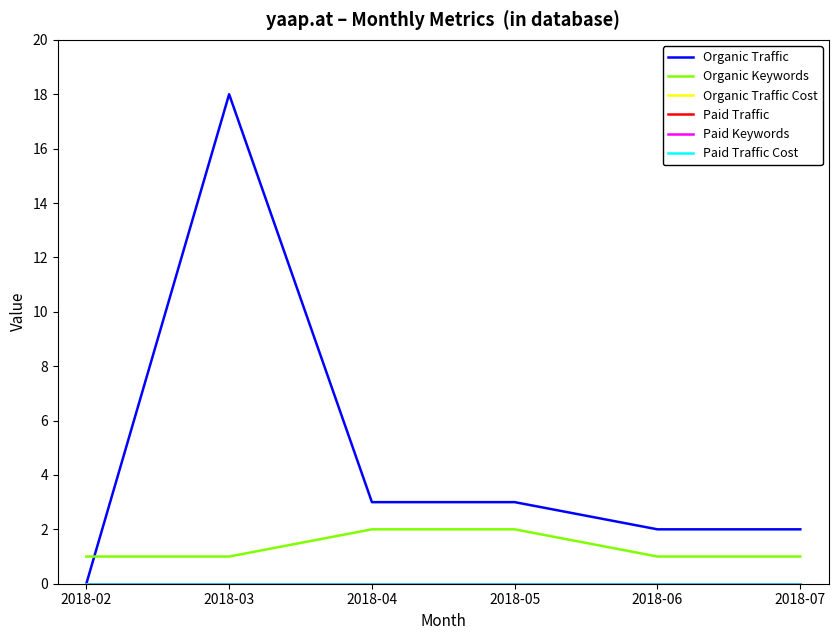

Reading right to left, what are all the values shown in this chart?

Organic Traffic: 2	2	3	3	18	0
Organic Keywords: 1	1	2	2	1	1
Organic Traffic Cost: 0	0	0	0	0	0
Paid Traffic: 0	0	0	0	0	0
Paid Keywords: 0	0	0	0	0	0
Paid Traffic Cost: 0	0	0	0	0	0